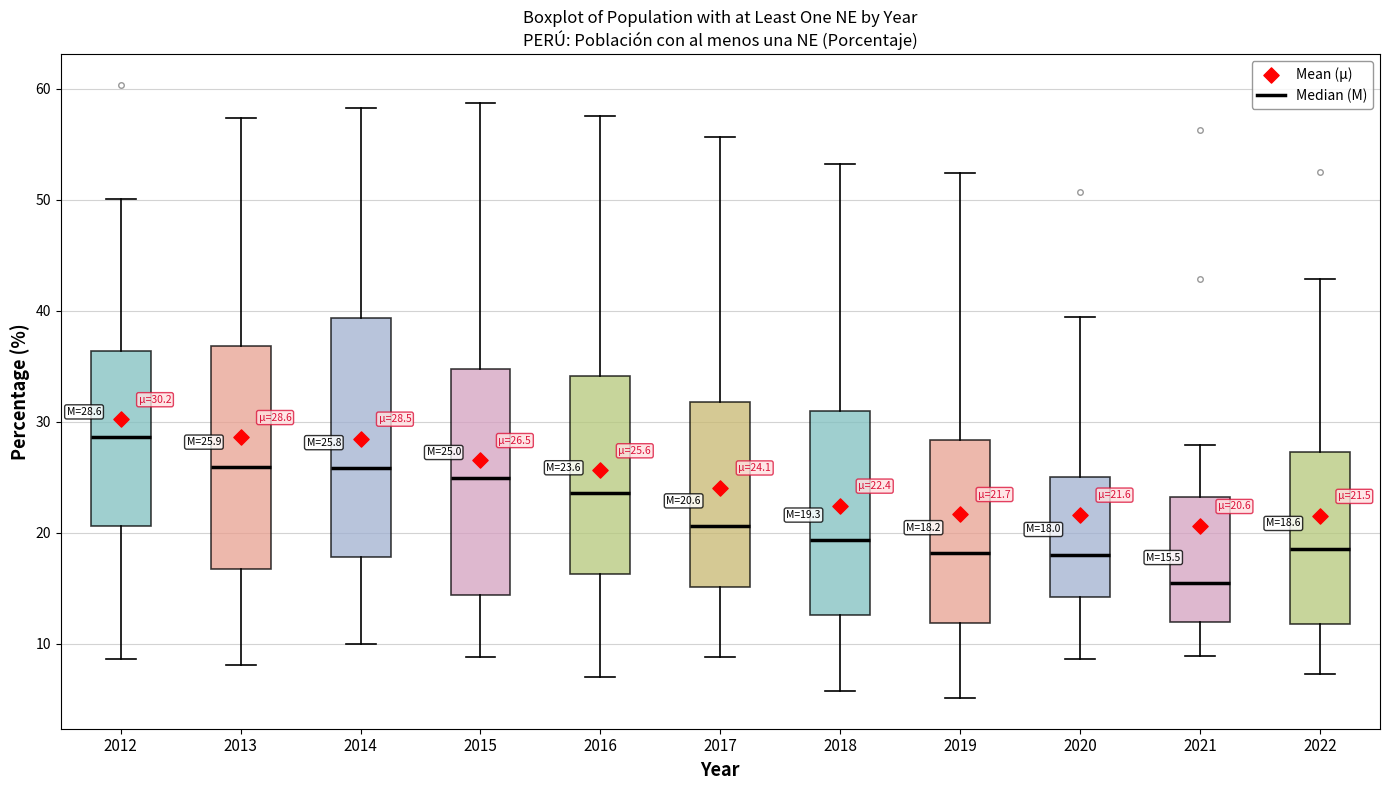

Which box's median line is the lowest?

2021